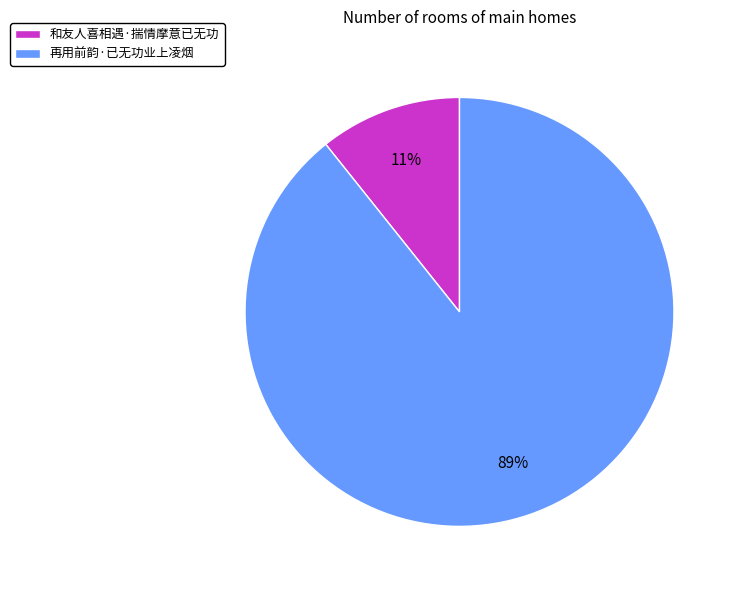

What is the smallest slice in the pie chart?

和友人喜相遇·揣情摩意已无功